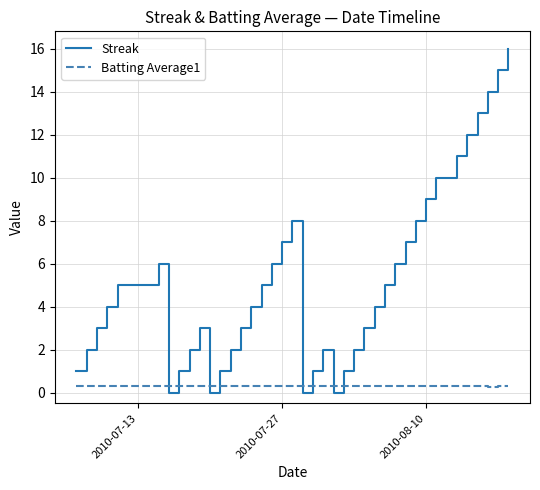

True or false: Batting Average1 has more than 1 points higher than both neighbors.

True